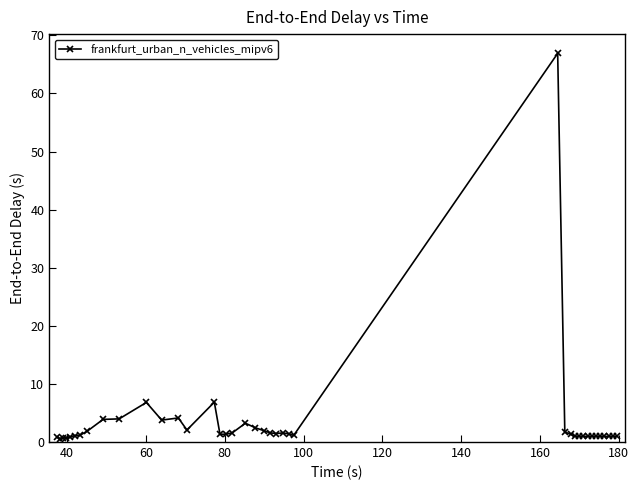

What is the difference between the maximum and minimum values?

66.3